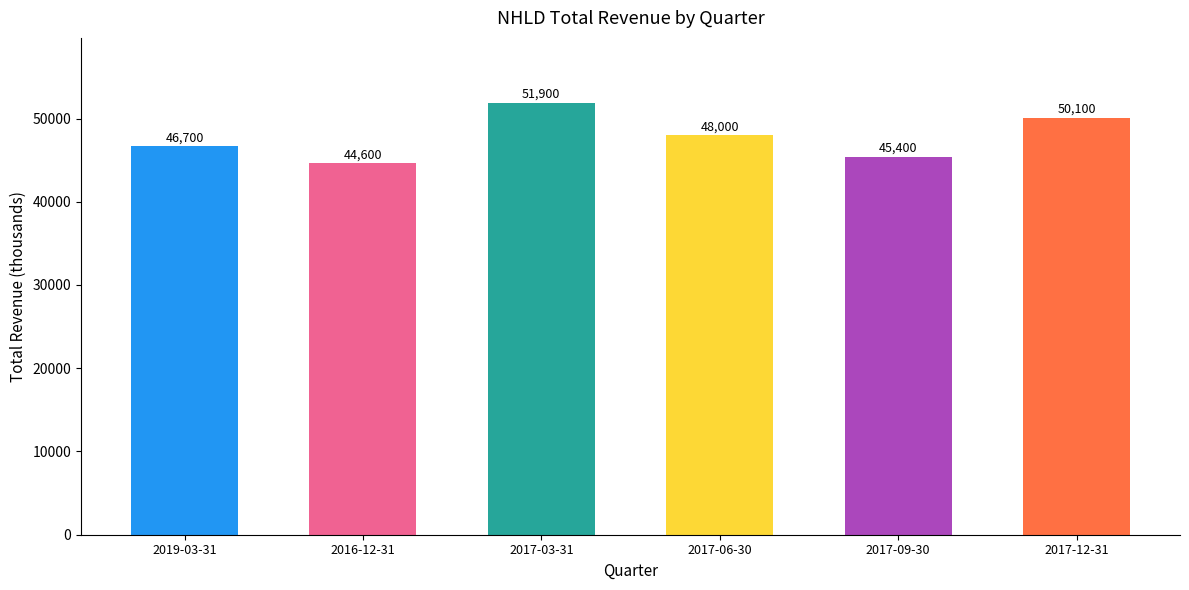

The chart shows a value of 22164 at 2016-12-31. True or false?

False